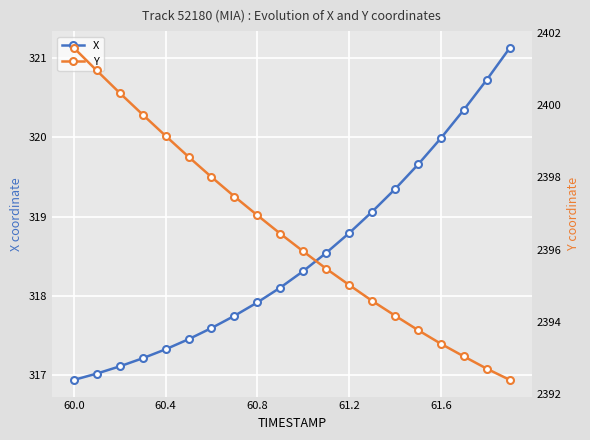

Count the number of data series in this chart.

2